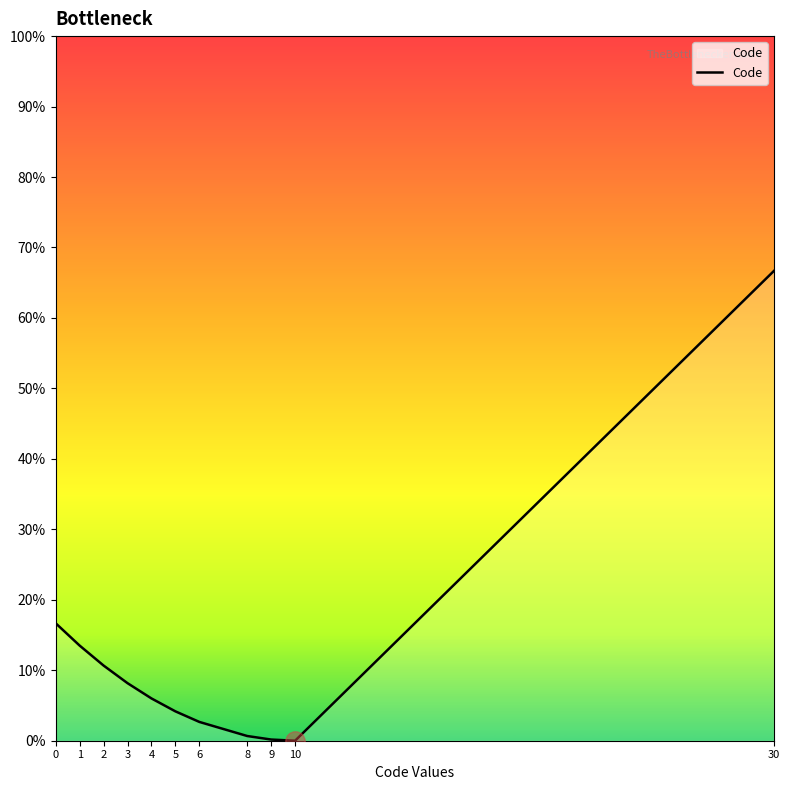

What is the ratio of the value at 0 to the value at 5?

4.0